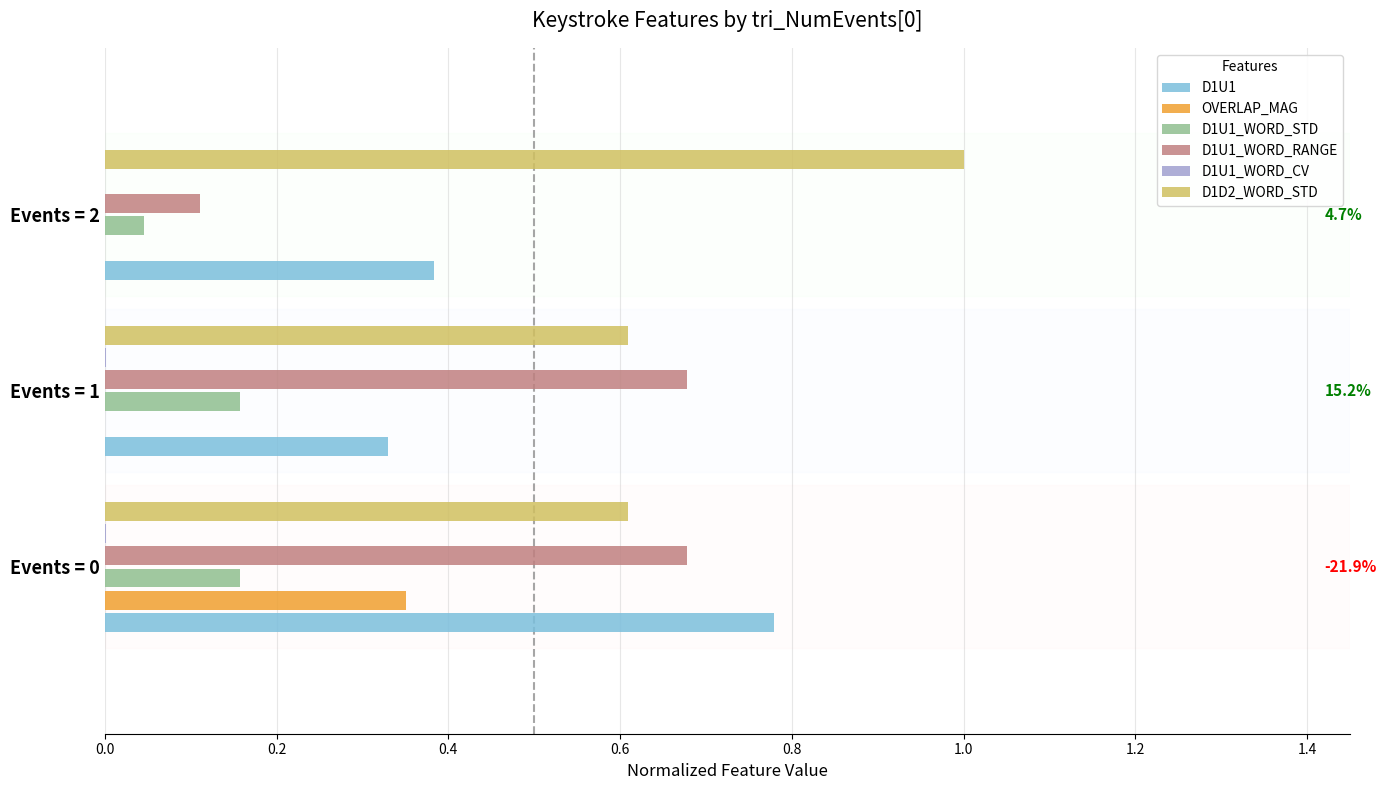

Which category has the highest value in the D1D2_WORD_STD series?

Events = 2